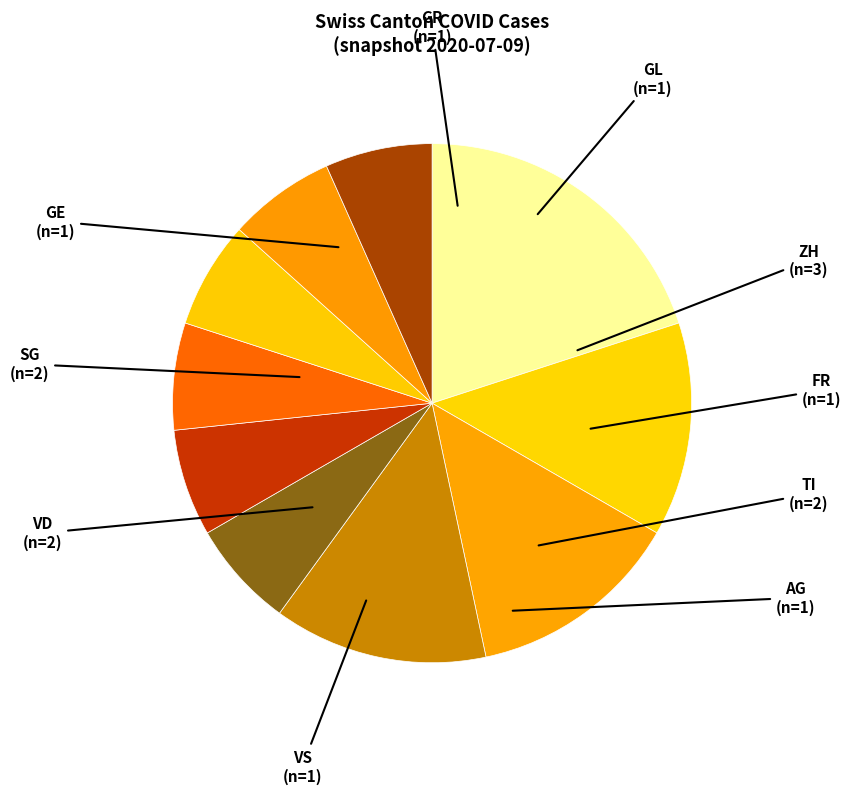

What is the largest slice in the pie chart?

ZH